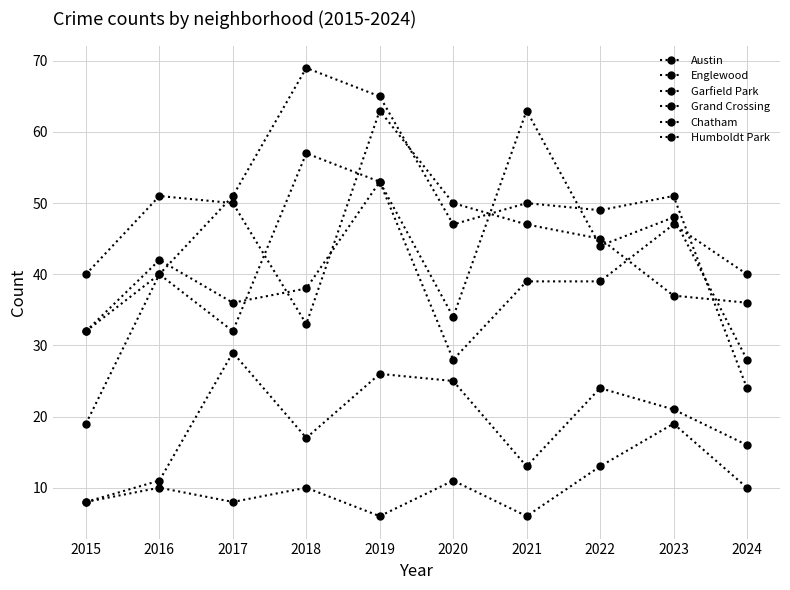

How many distinct data groups are displayed?

6